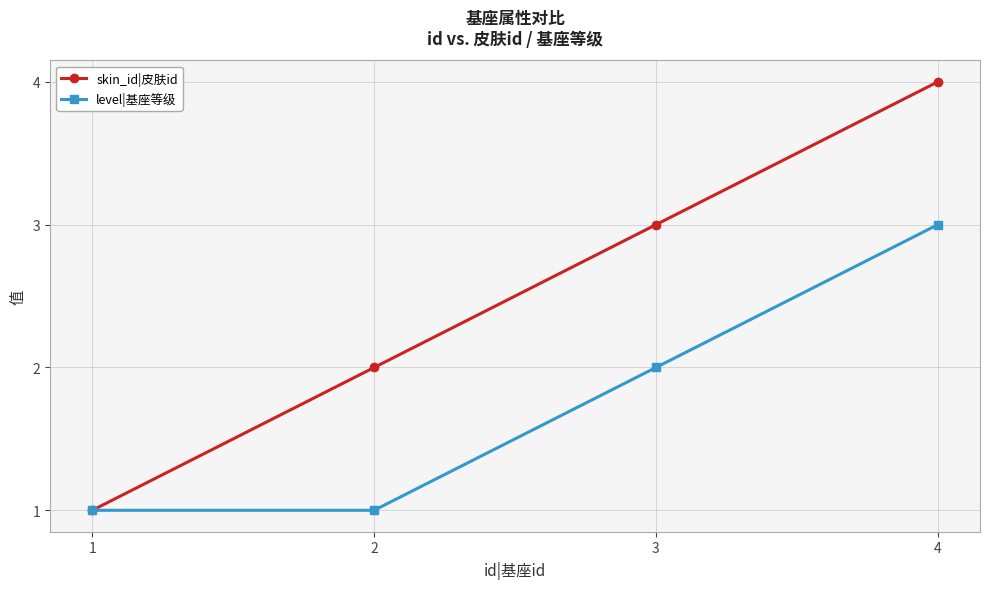

Where is level|基座等级 nearest to the value 2?

3